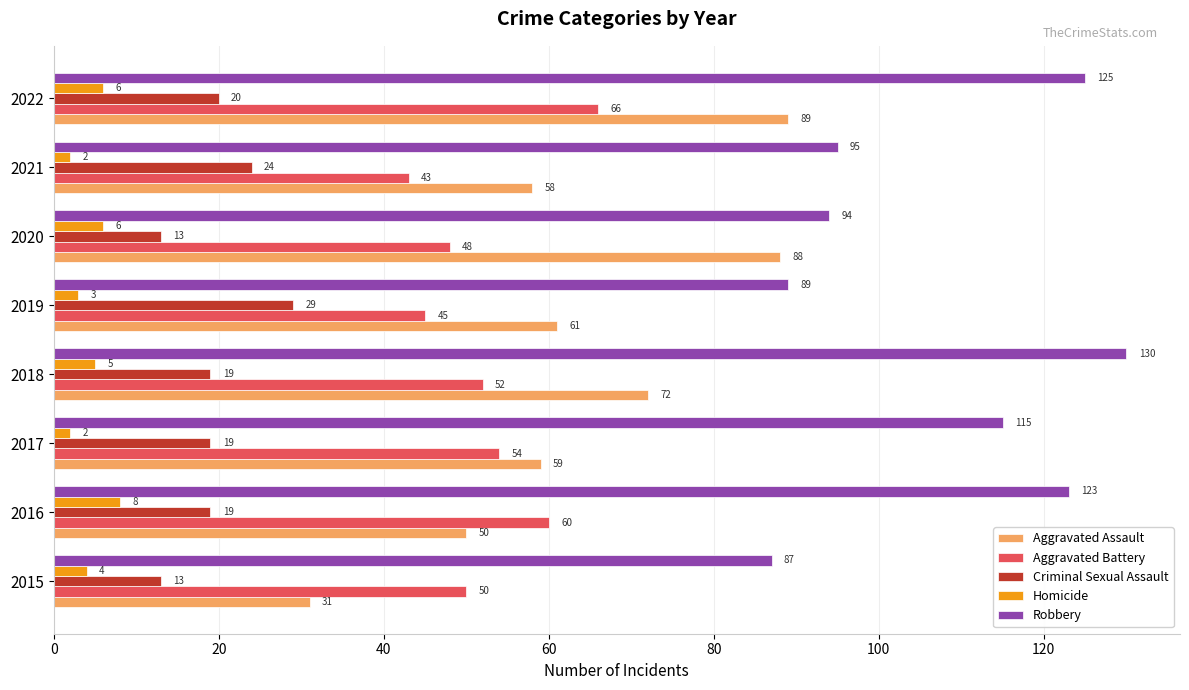

Rank the series by their maximum value, from lowest to highest.

Homicide, Criminal Sexual Assault, Aggravated Battery, Aggravated Assault, Robbery